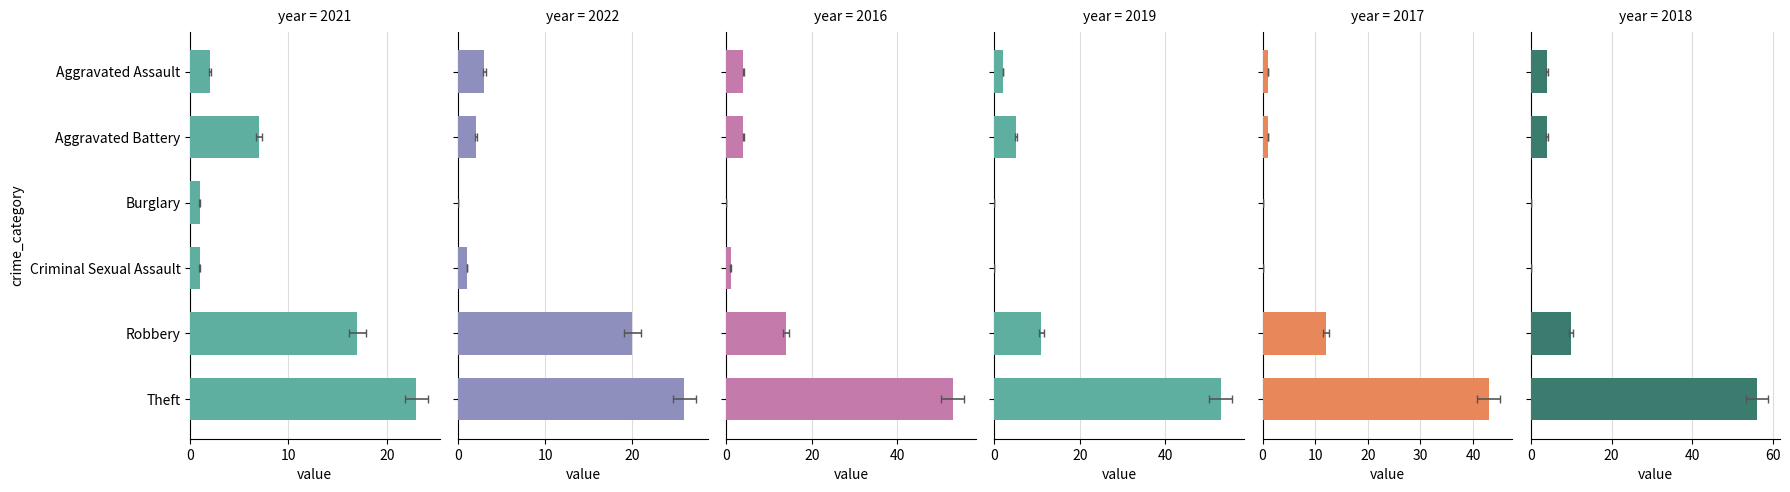

What is the label of the 2nd bar from the left?

Aggravated Battery